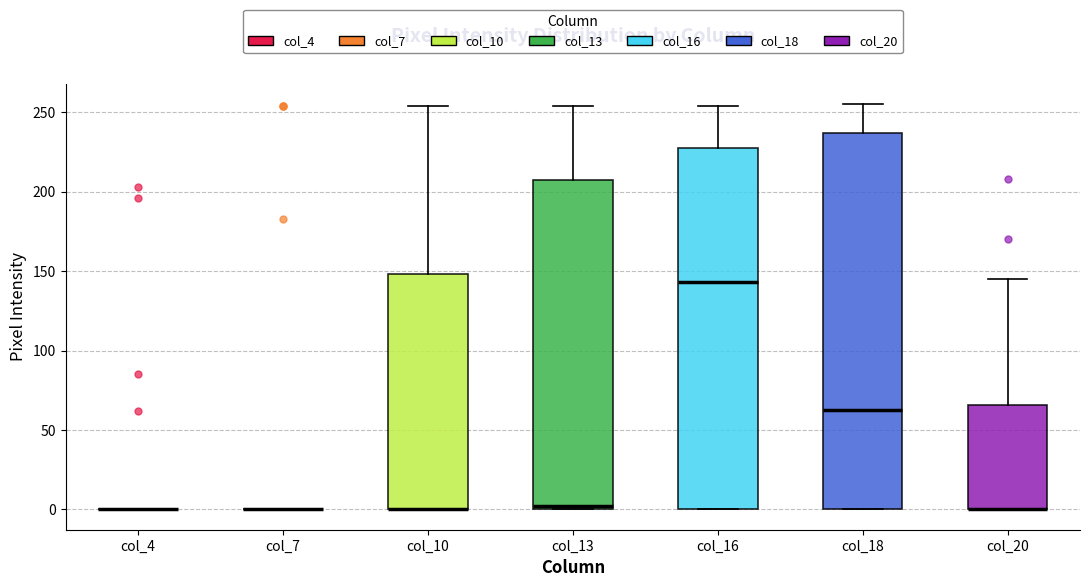

Which box is the tallest, from its lower edge to its upper edge?

col_18